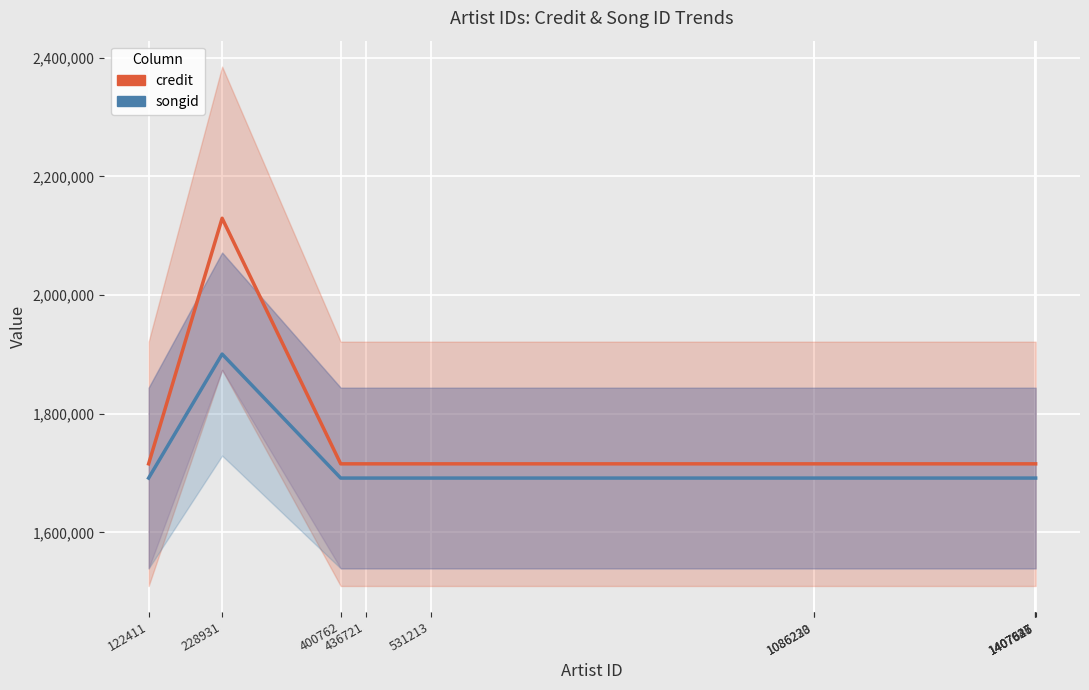

At which category is the sum across all series the highest?

228931